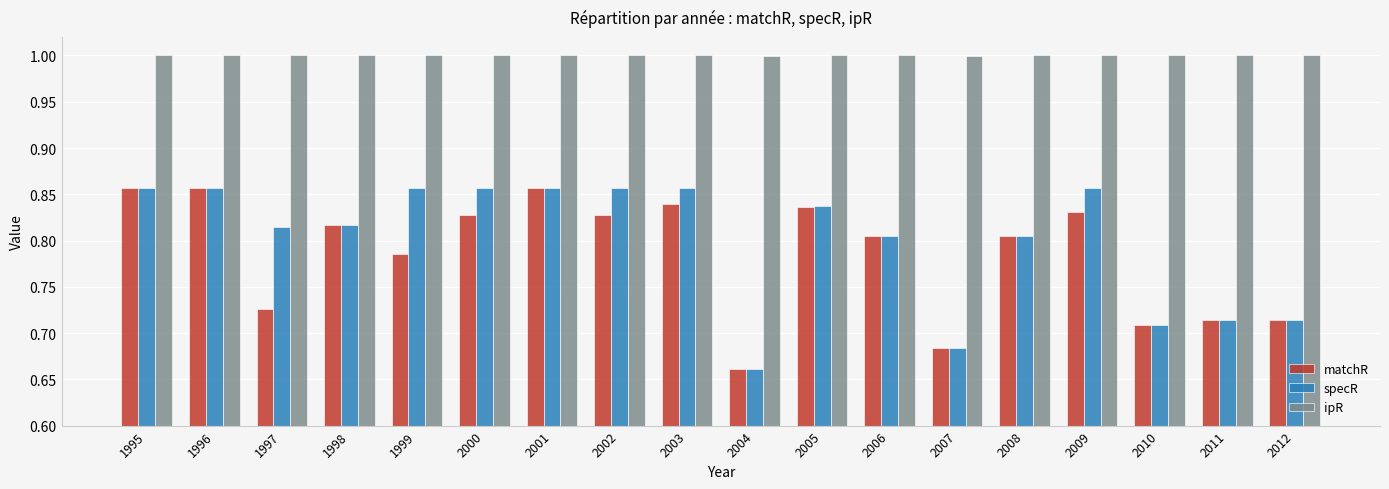

Count the number of categories in the chart.

18